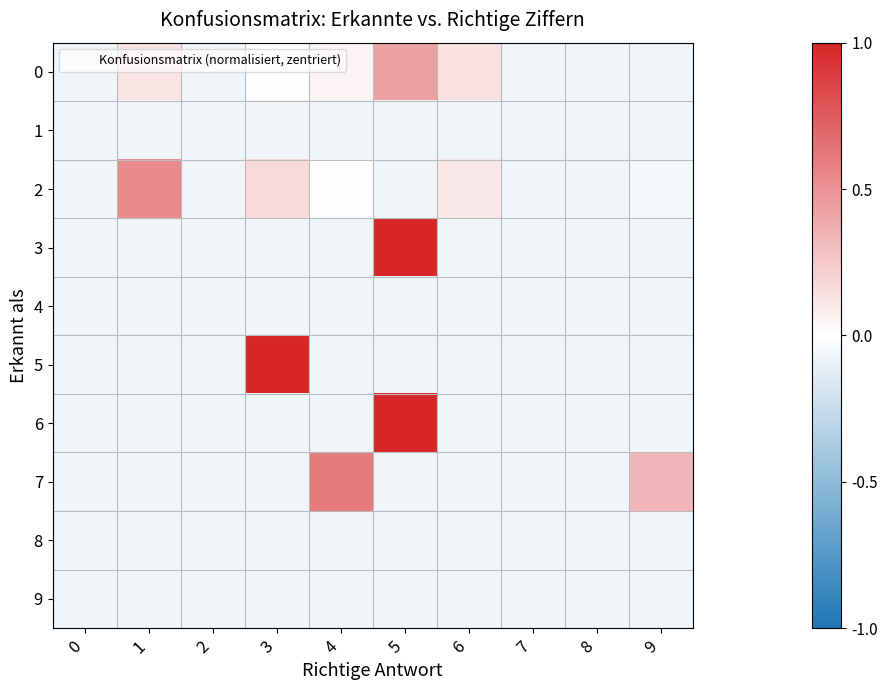

What is the maximum value shown in the chart?

0.9